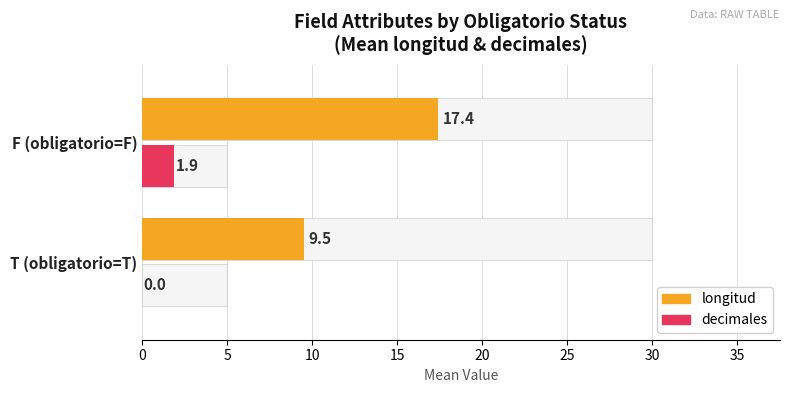

Are the bars horizontal?

Yes